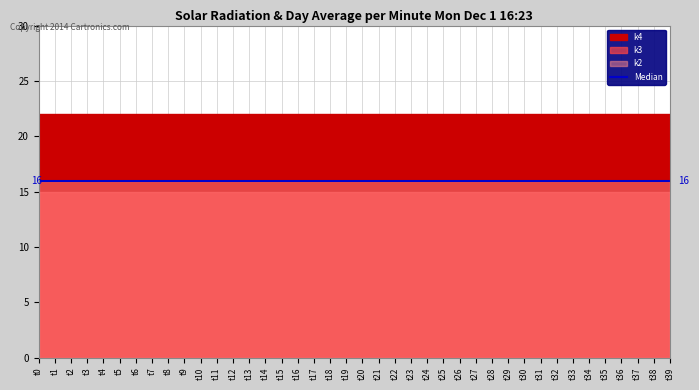

True or false: k3 and k2 intersect in this chart.

False